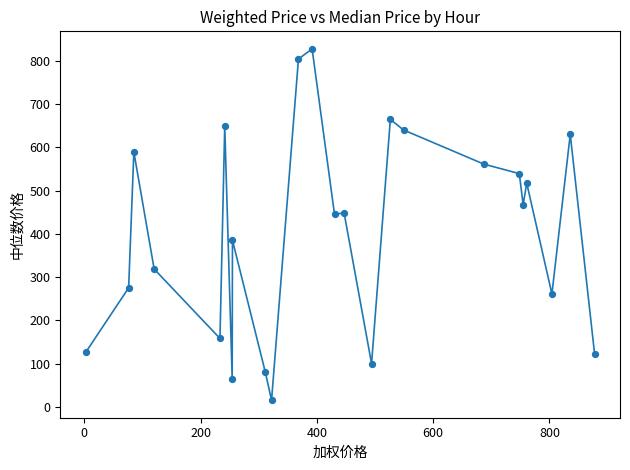

What is the range of Y values (max minus min)?

812.2